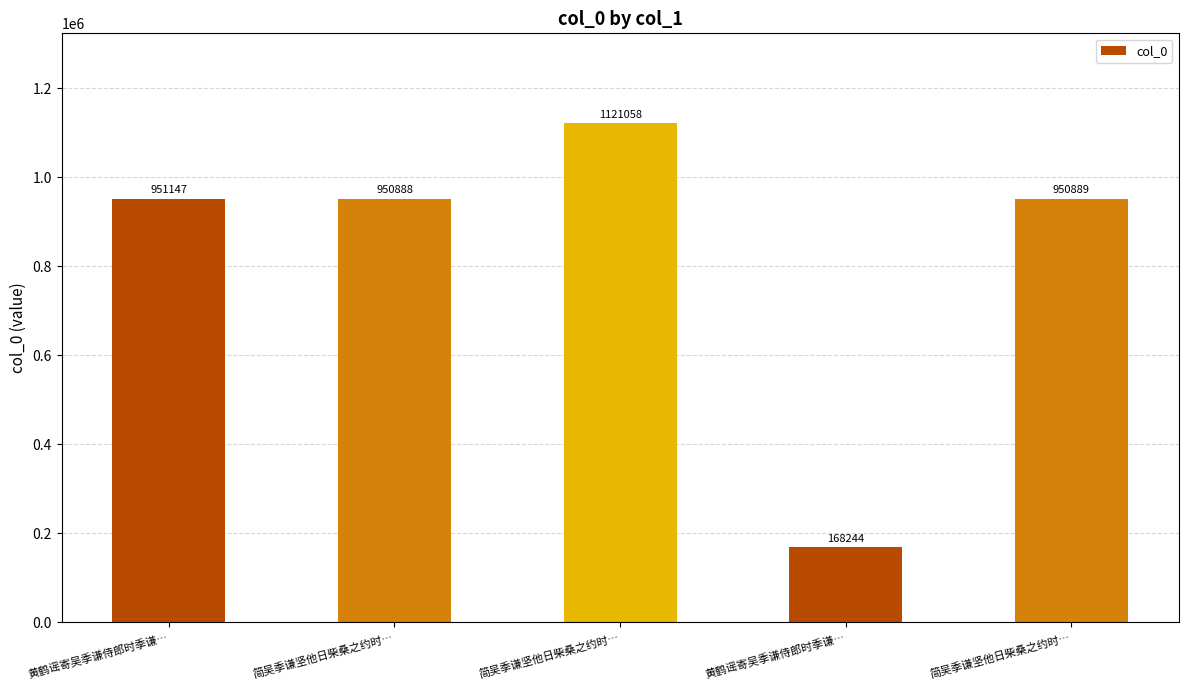

What is the label of the 1st bar from the left?

黄鹤谣寄吴季谦侍郎时季谦…